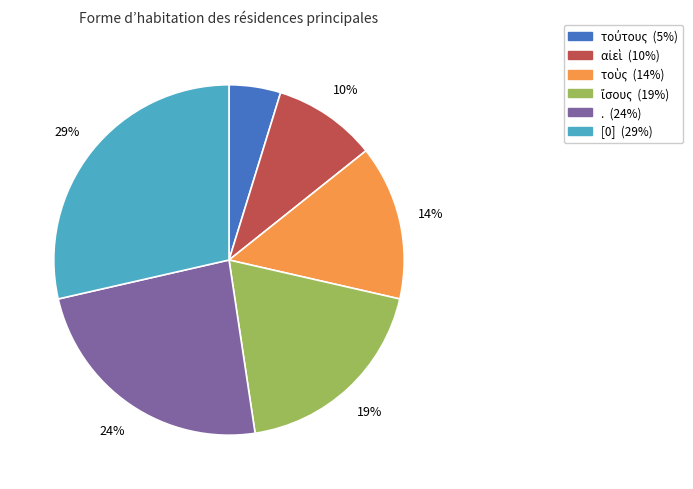

The . slice represents 24% of the pie. True or false?

True